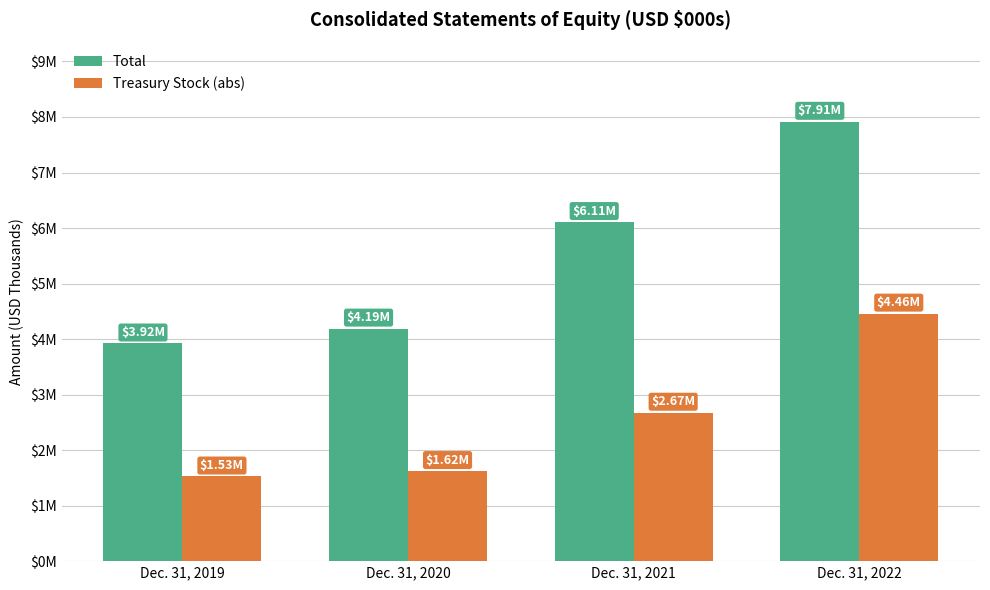

Read the Total value at Dec. 31, 2022, to the nearest 10.

7914300